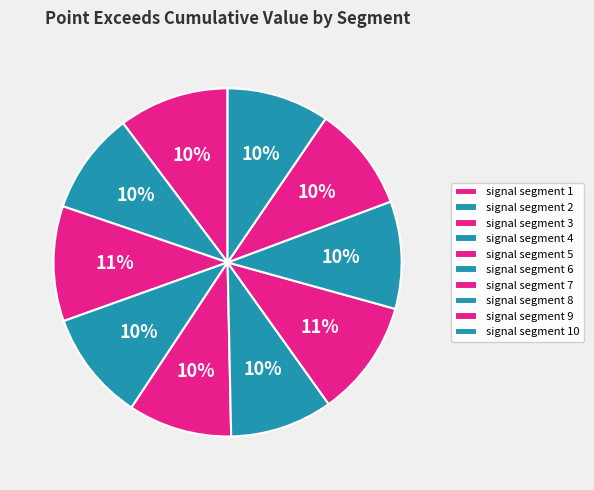

Which slice is the largest?

signal segment 7